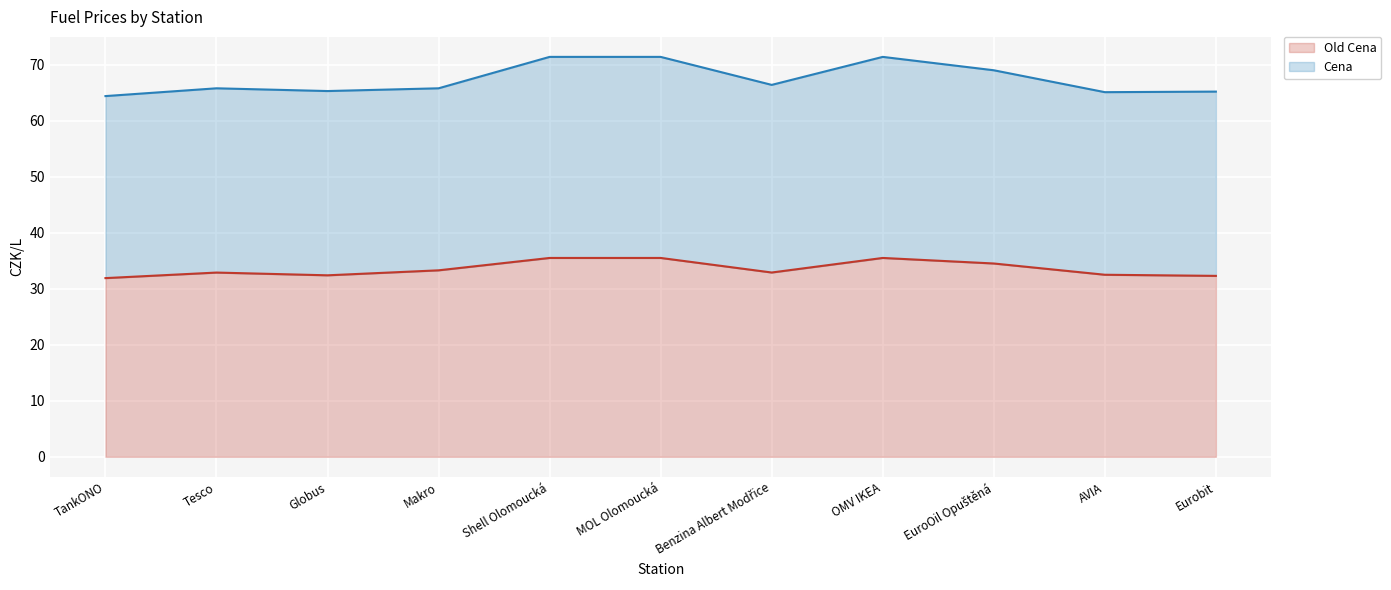

Where is Cena nearest to the value 67?

Benzina Albert Modřice